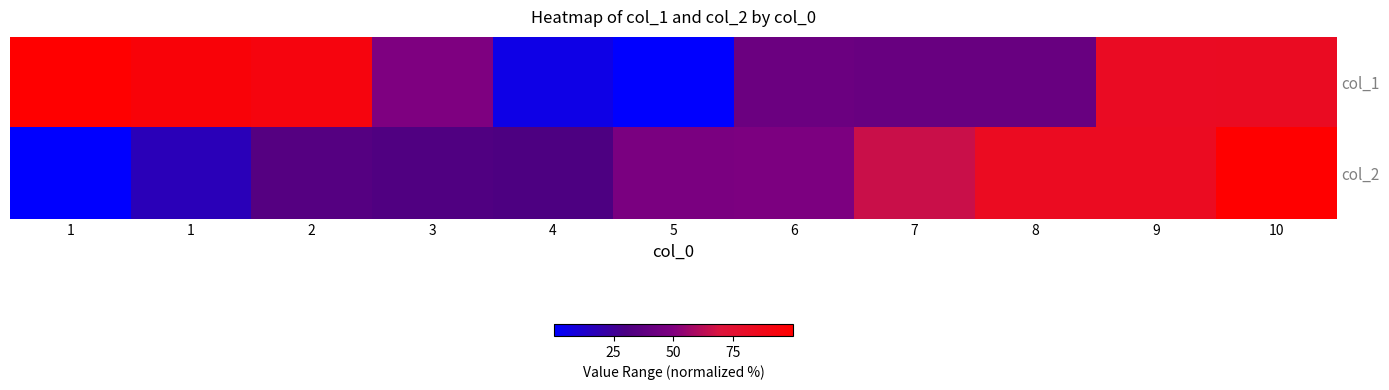

At which category is the sum across all series the highest?

10